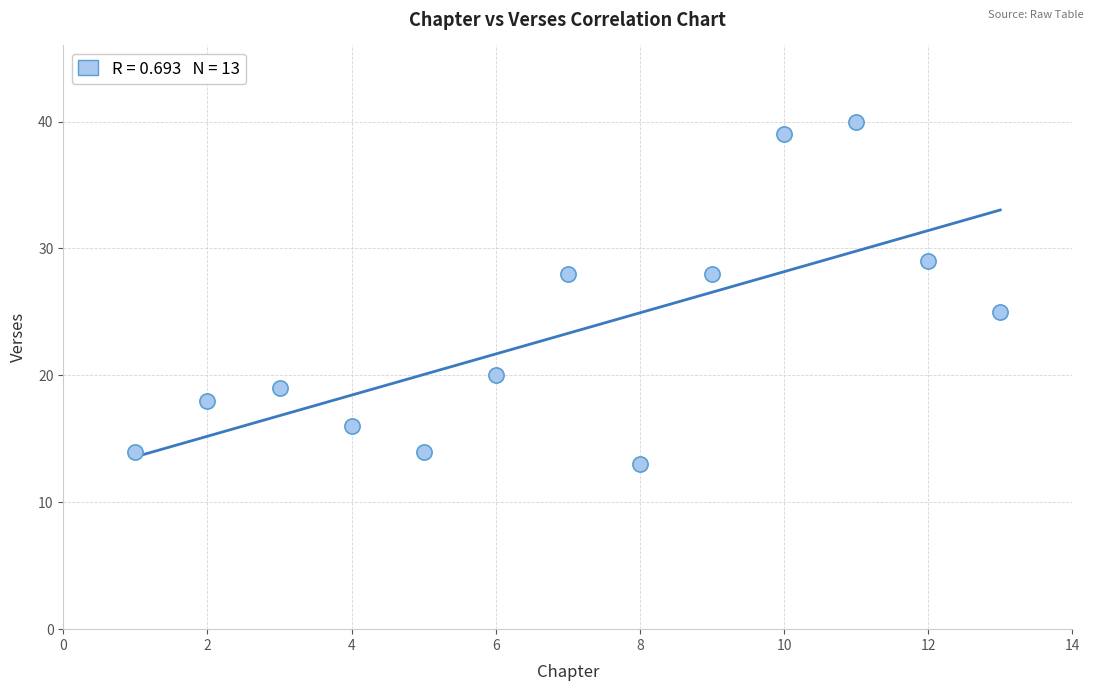

What Y value in the scatter plot is closest to 26?

25